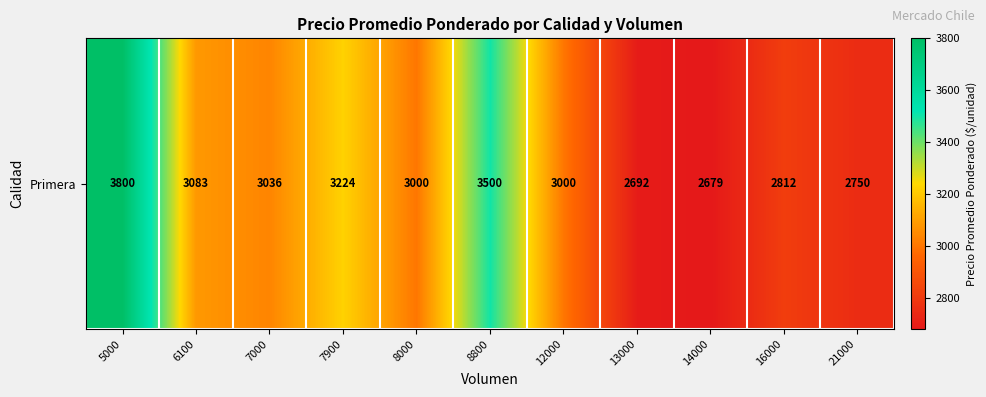

Reading left to right, what are all the values shown in this chart?

5000=3800	6100=3083	7000=3036	7900=3224	8000=3000	8800=3500	12000=3000	13000=2692	14000=2679	16000=2812	21000=2750